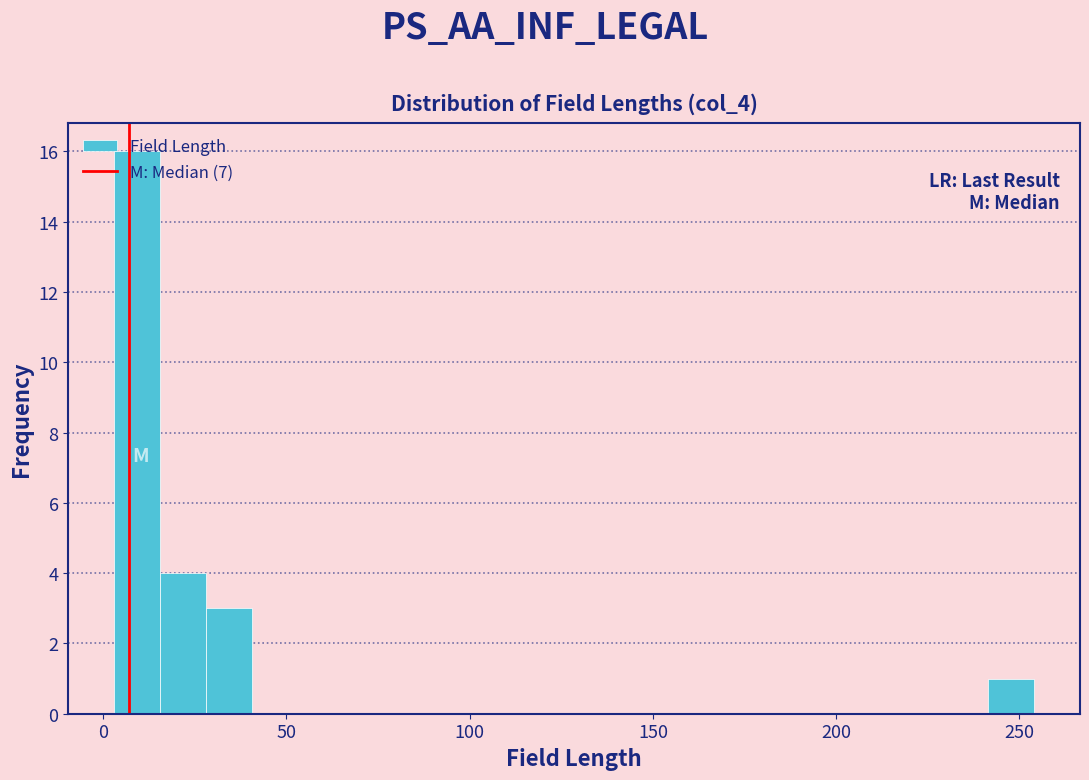

Read against the x-axis, roughly where is the centre of the tallest bar?

10